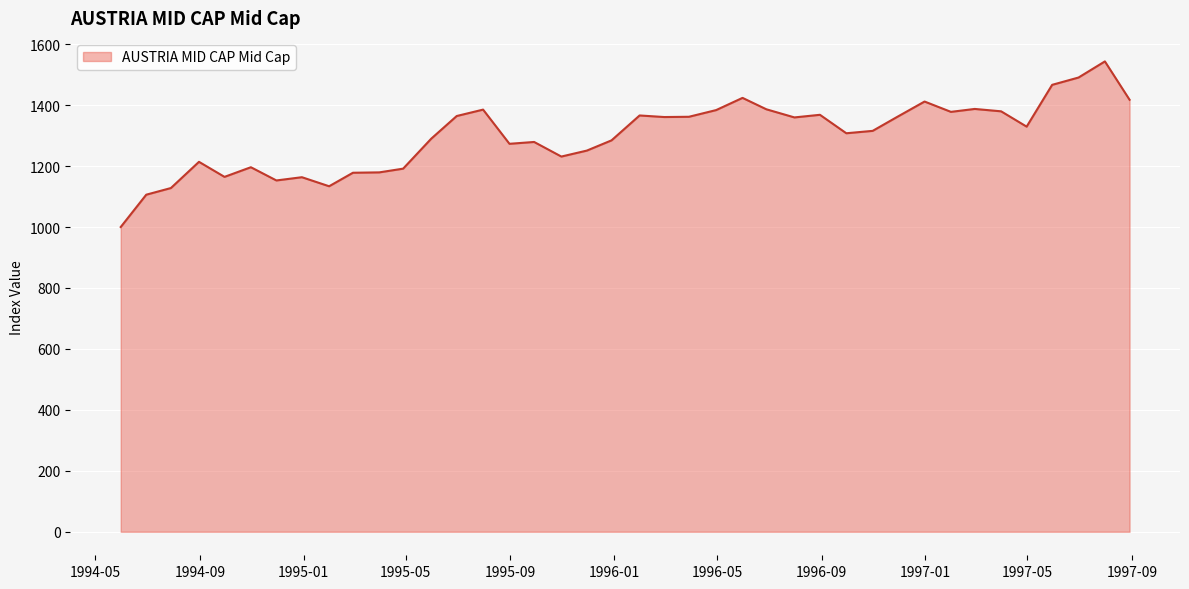

What is the smallest value displayed?

1000.0